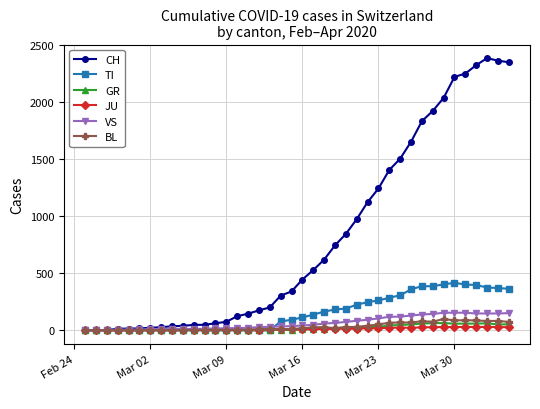

At how many categories does at least one series exceed 1746?

9